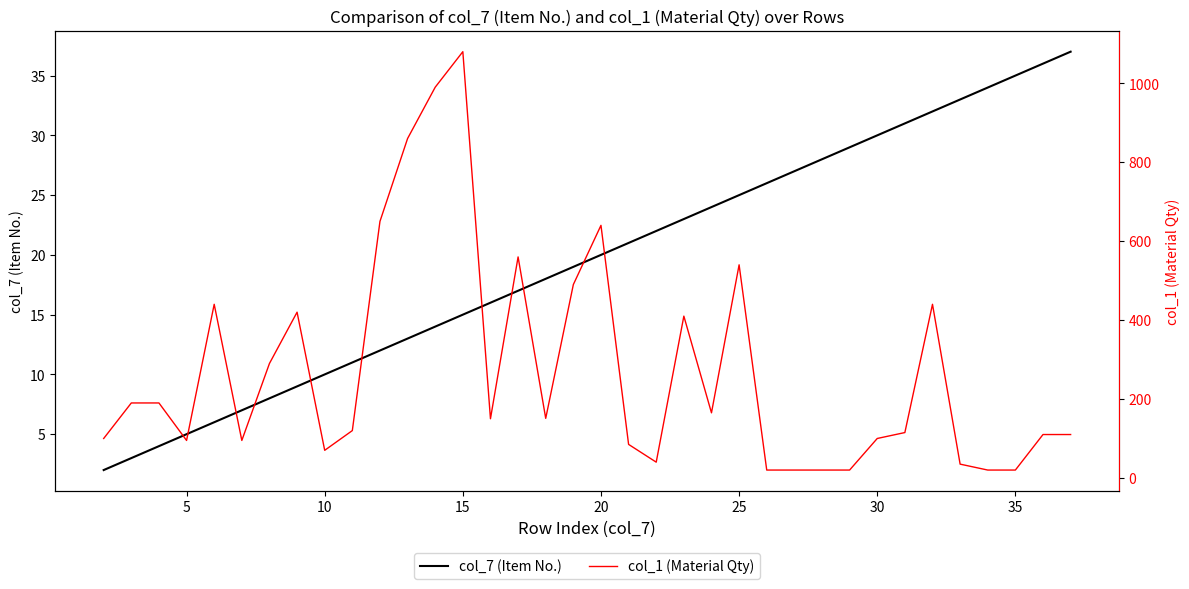

True or false: col_1 (Material Qty) and col_7 (Item No.) intersect in this chart.

True